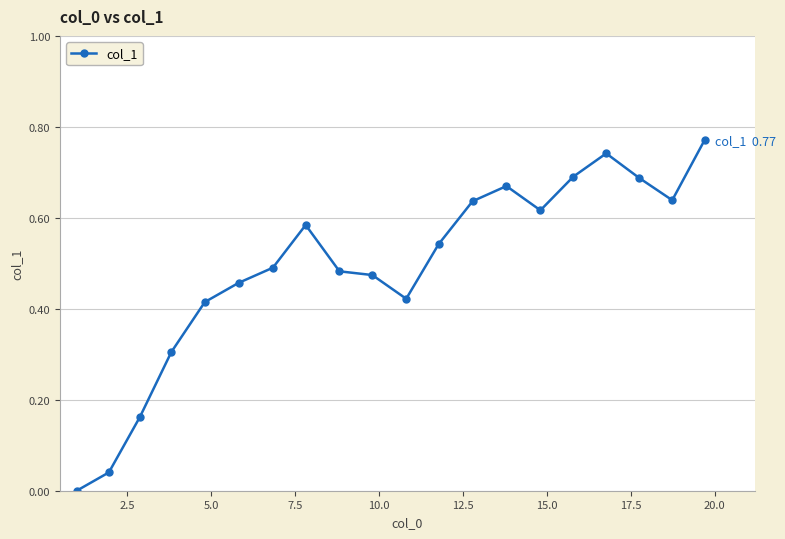

How many points are lower than both their immediate neighbors (excluding endpoints)?

3